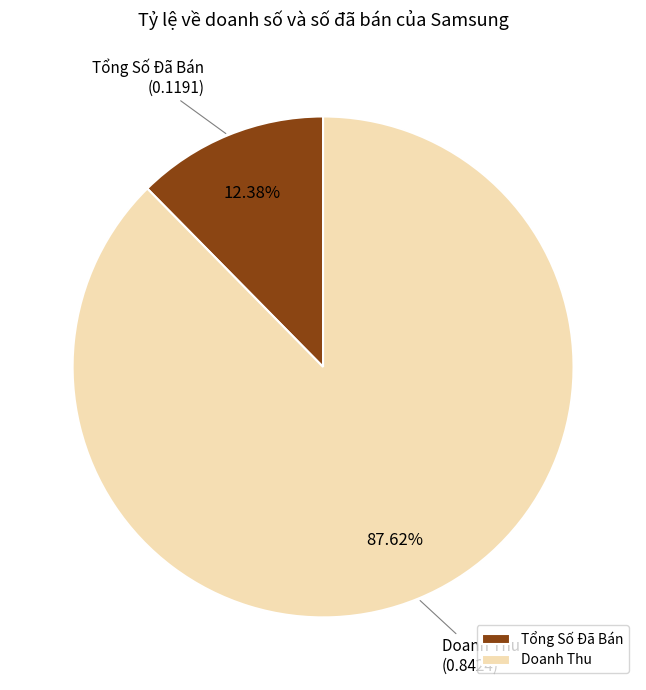

How many segments does this pie chart have?

2